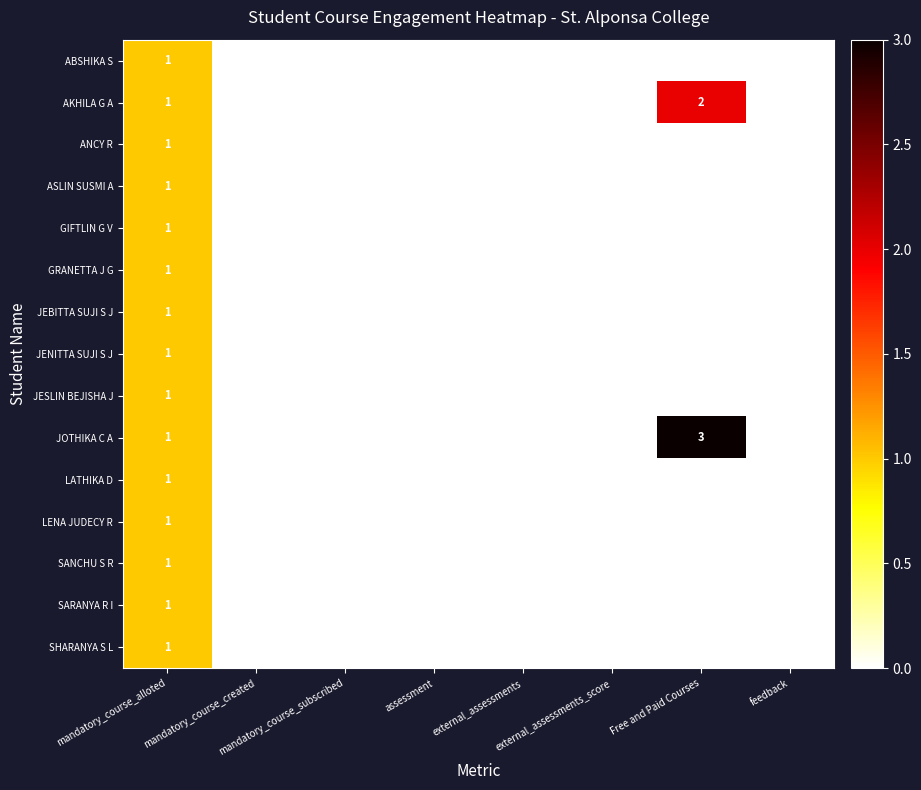

What is the greatest value displayed?

3